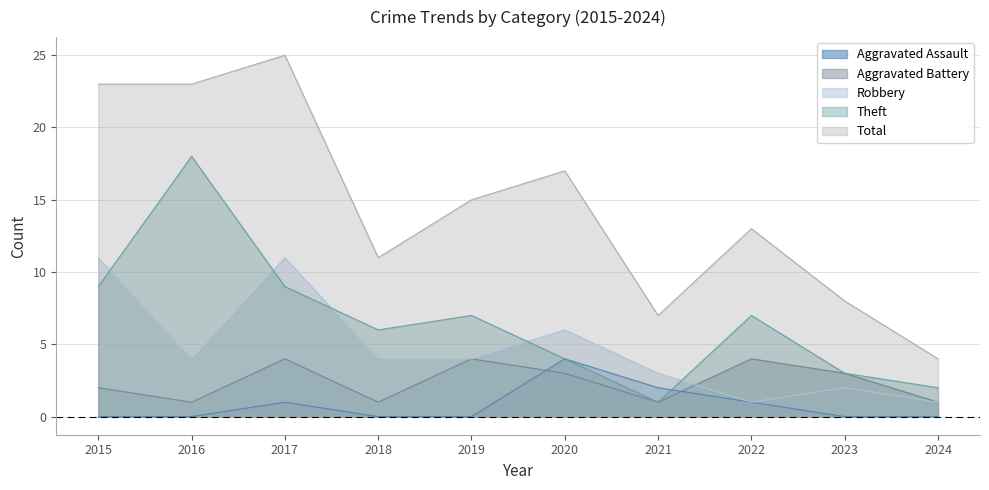

Reading left to right, transcribe all the data shown in this chart.

Aggravated Assault: 0	0	1	0	0	4	2	1	0	0
Aggravated Battery: 2	1	4	1	4	3	1	4	3	1
Robbery: 11	4	11	4	4	6	3	1	2	1
Theft: 9	18	9	6	7	4	1	7	3	2
Total: 23	23	25	11	15	17	7	13	8	4